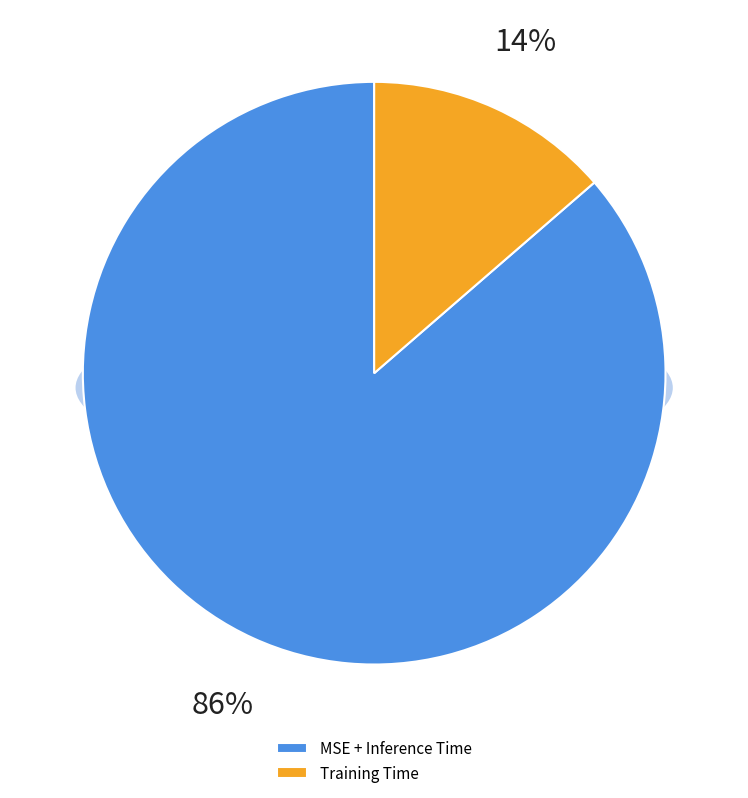

What is the smallest slice in the pie chart?

Training Time